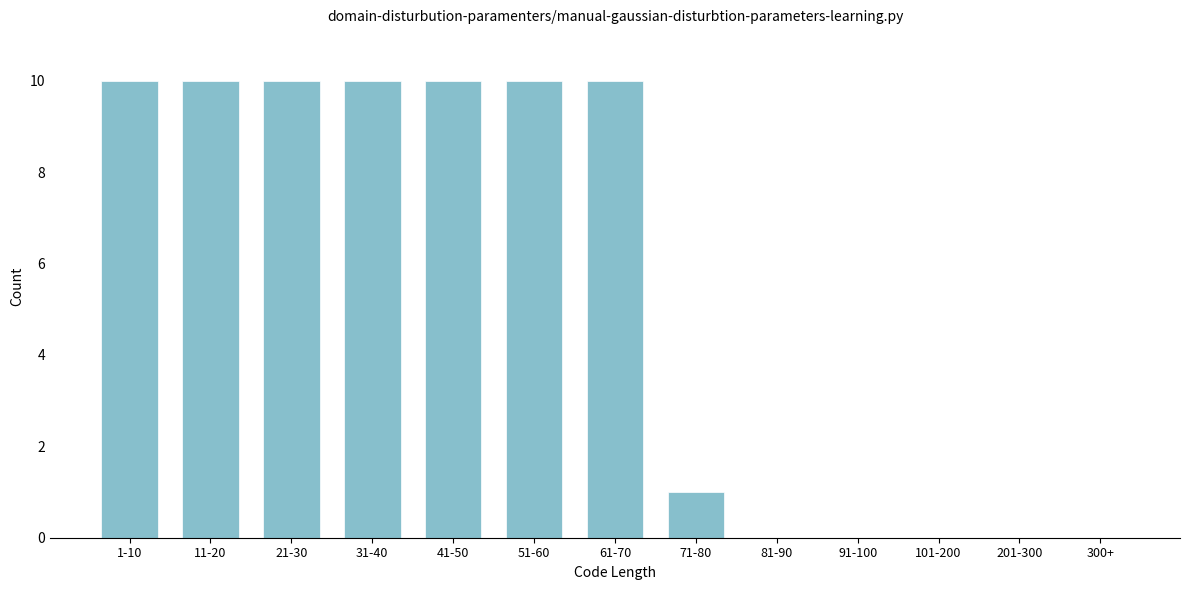

Reading left to right, transcribe all the data shown in this chart.

1-10=10	11-20=10	21-30=10	31-40=10	41-50=10	51-60=10	61-70=10	71-80=1	81-90=0	91-100=0	101-200=0	201-300=0	300+=0